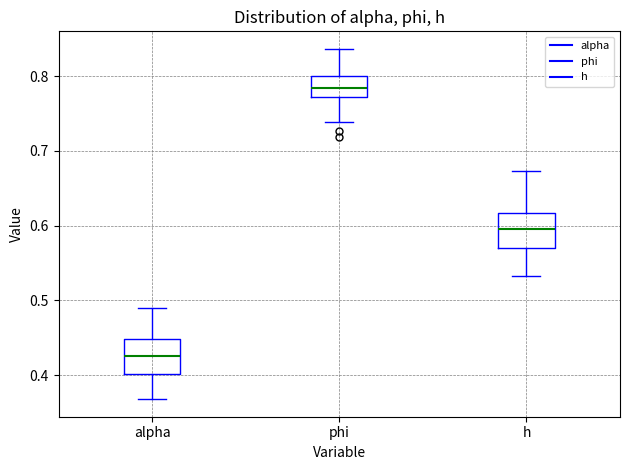

Reading left to right, read every box against the y-axis: the position of its median line, the range the box covers, and the ends of its whiskers. The values are not printed on the chart, so give them approximately, as read against the axis.

alpha: median 0.43, box 0.40 to 0.45, whiskers 0.37 to 0.49
phi: median 0.78, box 0.77 to 0.80, whiskers 0.74 to 0.84
h: median 0.60, box 0.57 to 0.62, whiskers 0.53 to 0.67